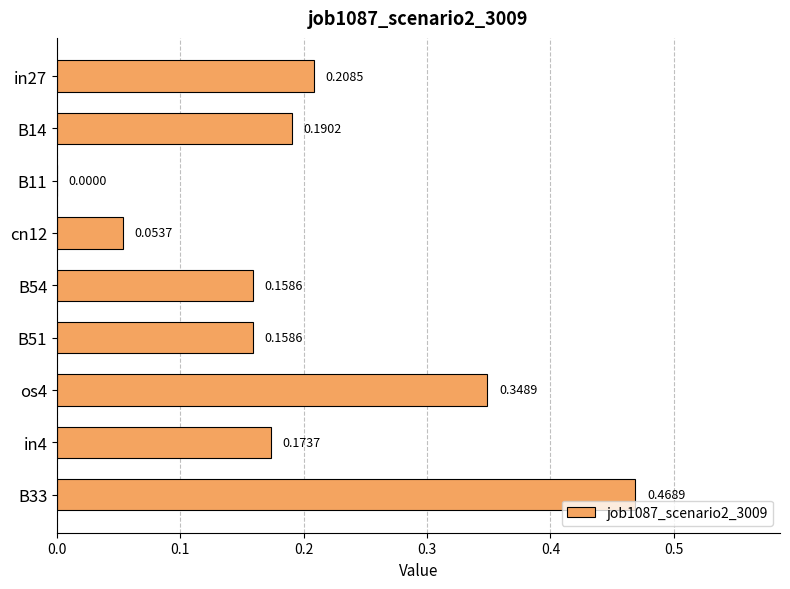

Are the bars horizontal?

Yes